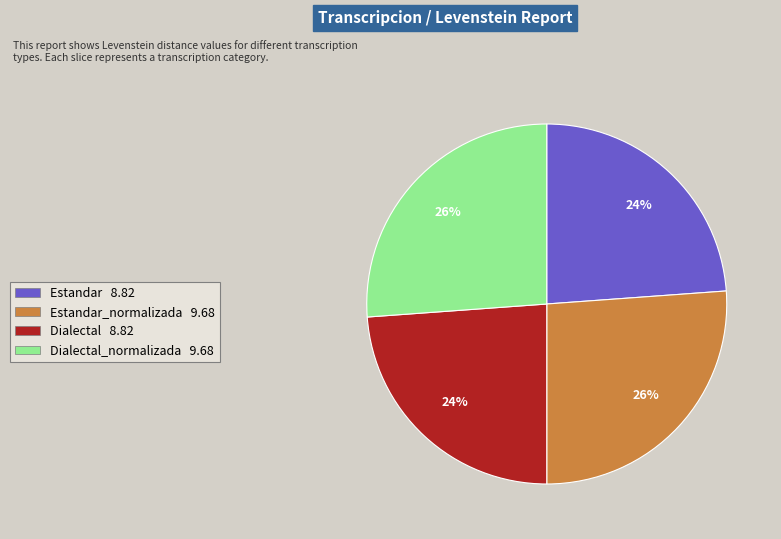

How many slices are in this pie chart?

4